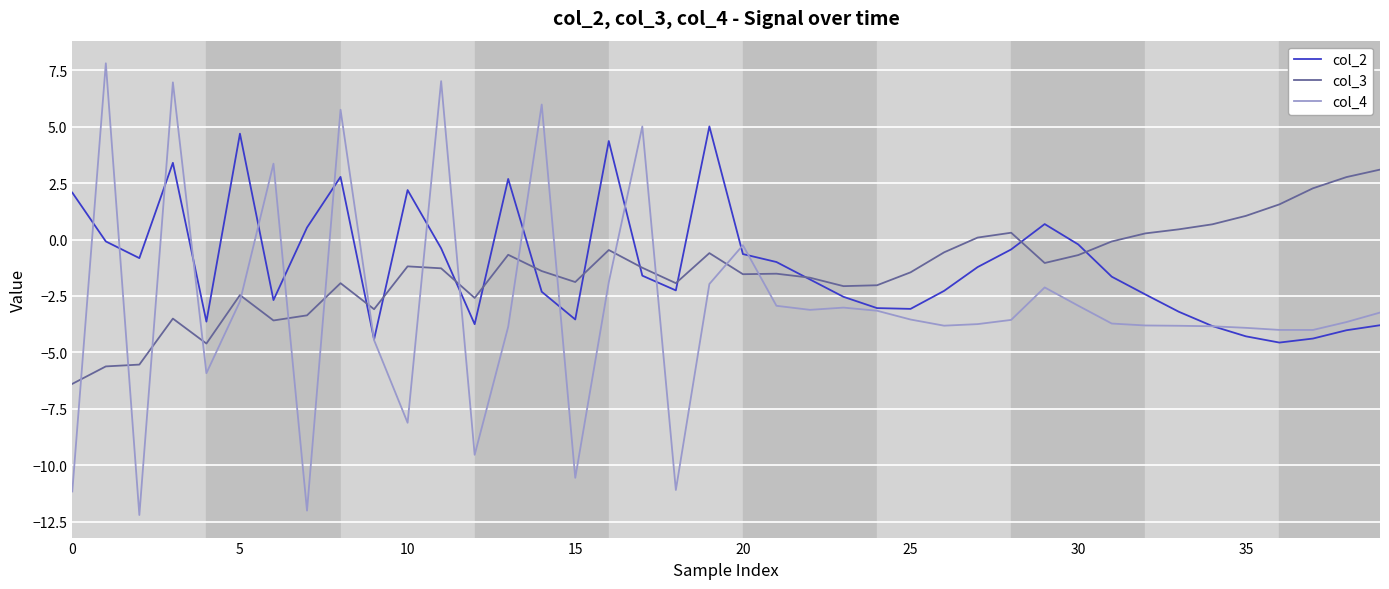

What is the minimum value shown in the chart?

-12.2